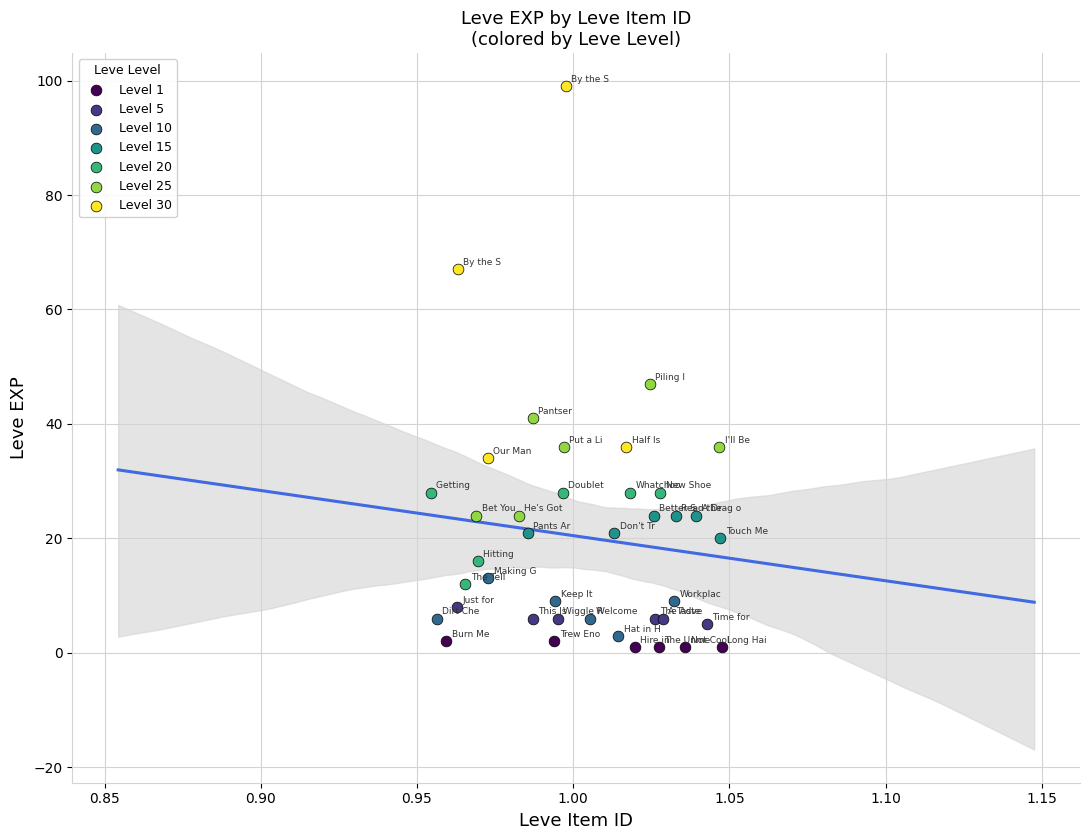

Which series contains the highest Y value?

Level 30